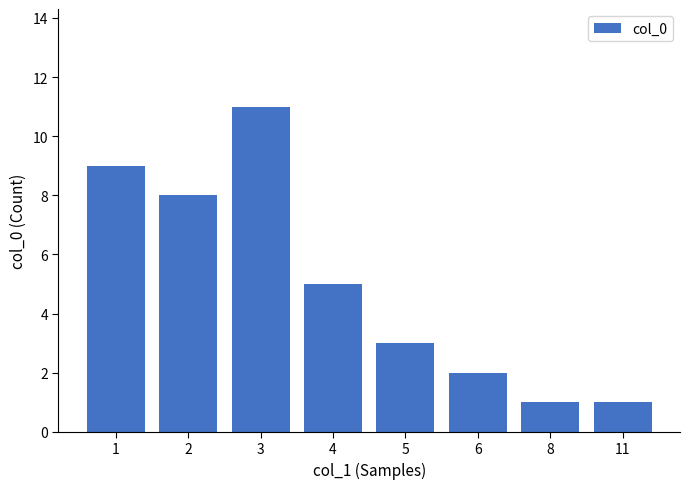

How many values are below 5?

4